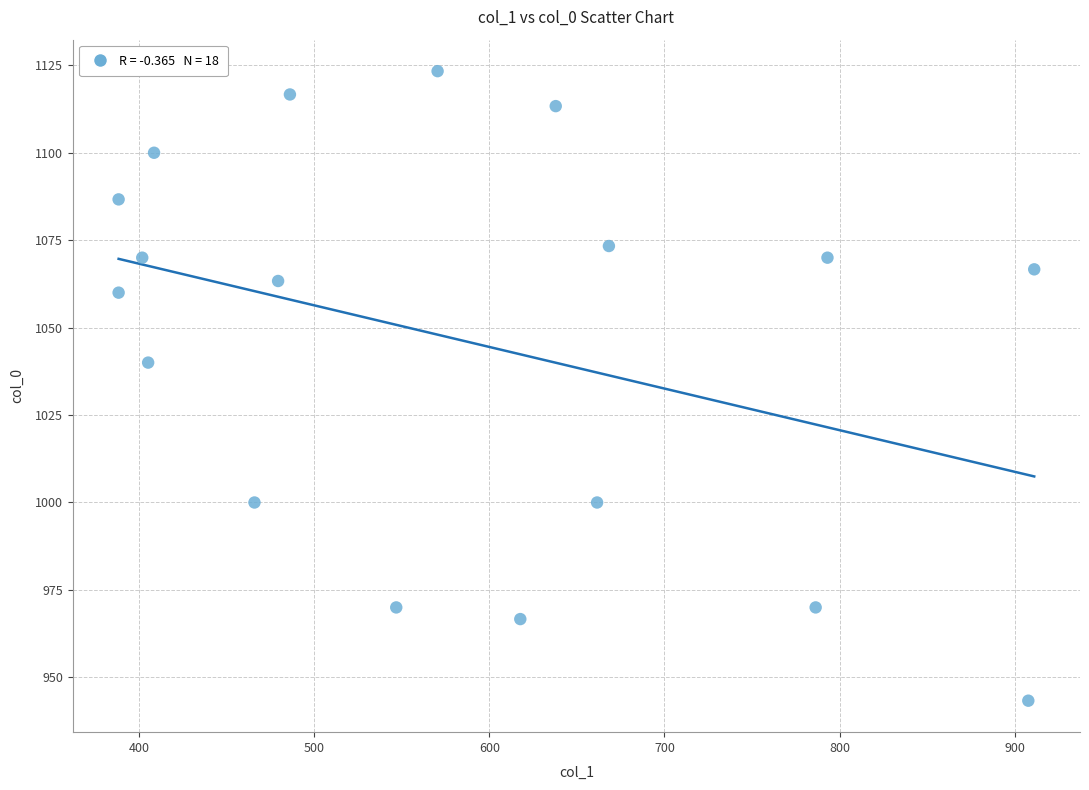

What Y value in the scatter plot is closest to 1033?

1040.0